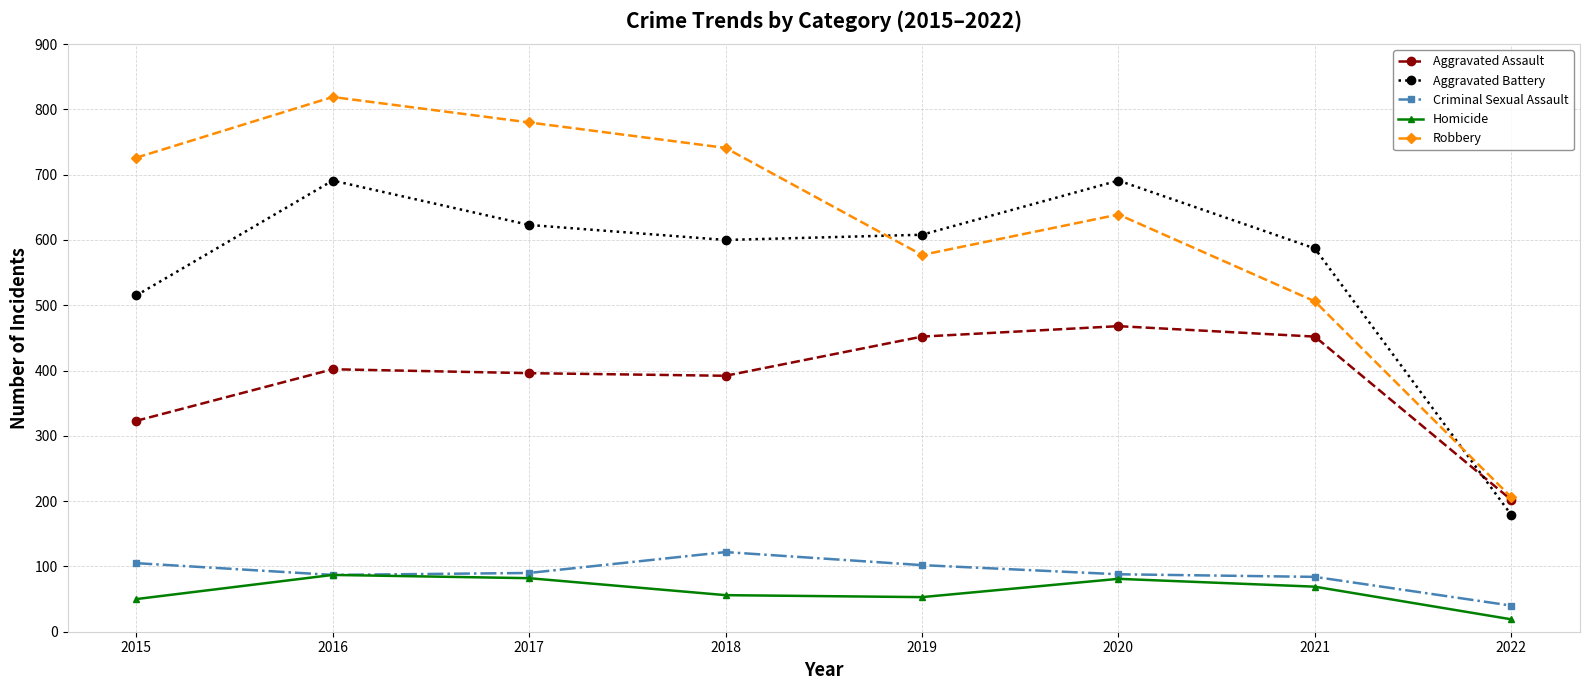

The value of Homicide at 2020 is 81. True or false?

True